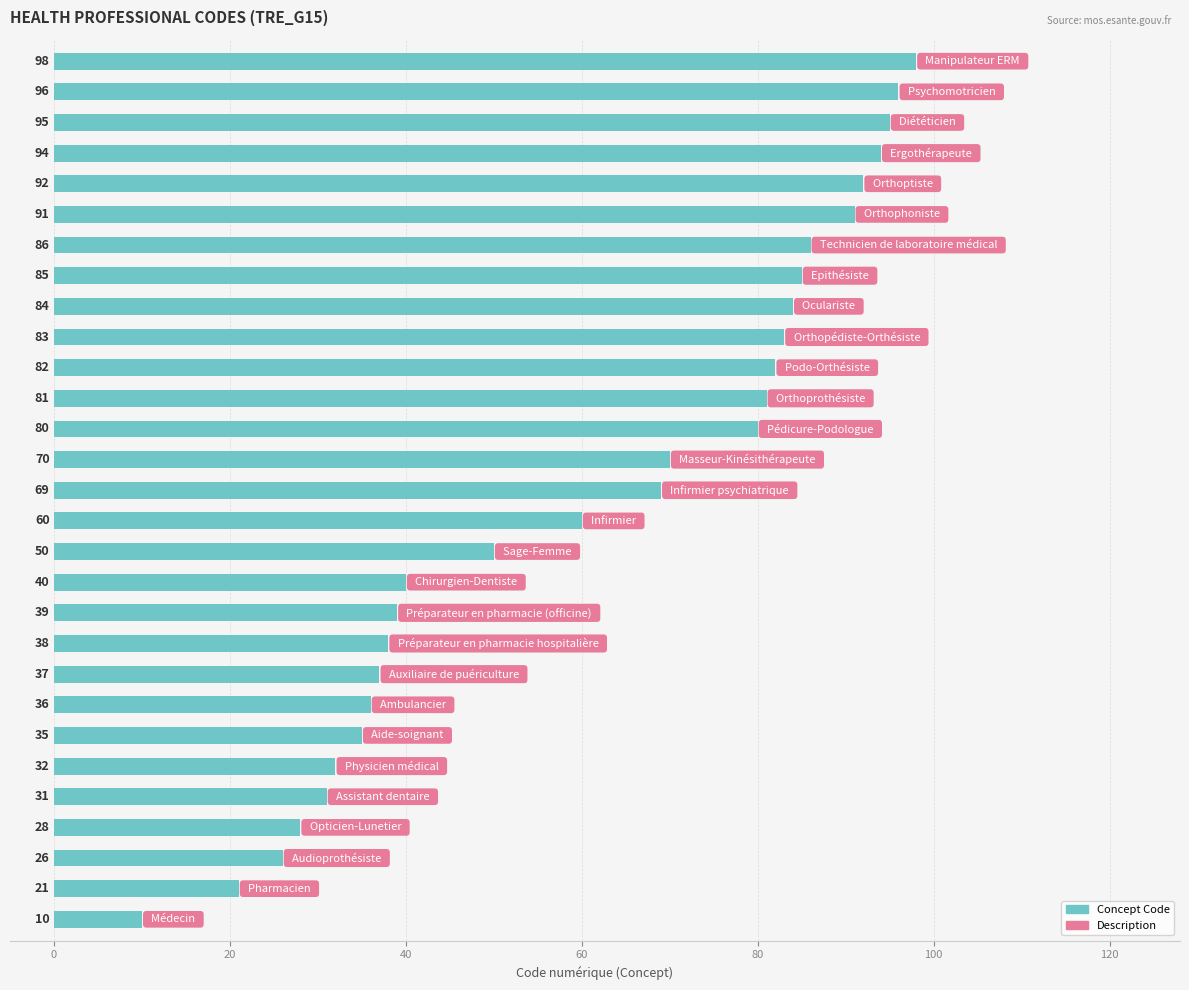

What is the difference between the second highest and second lowest values?

75